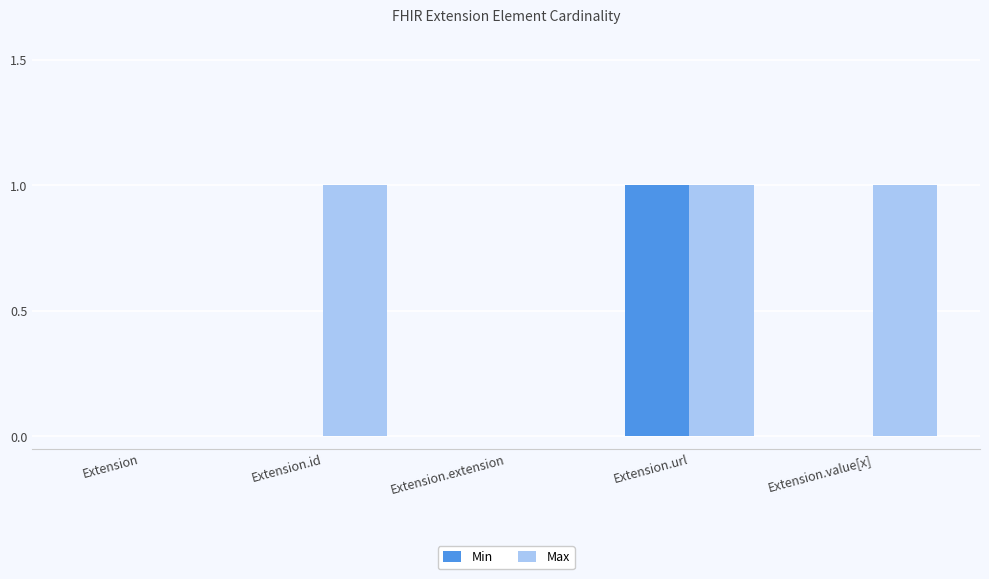

Which series has the largest total across all categories?

Max